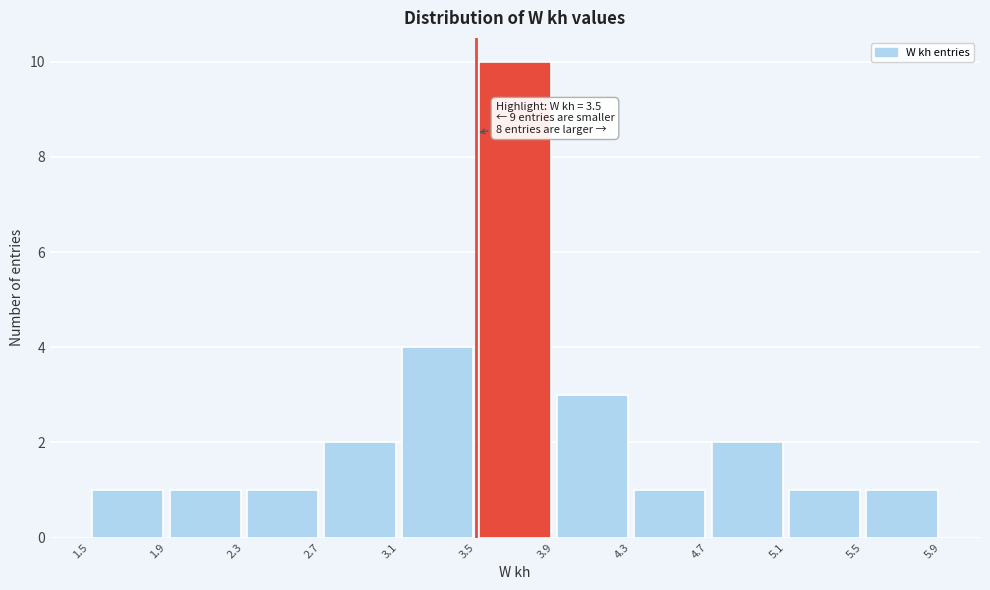

Which range on the x-axis has the tallest bar?

3.5 to 3.9